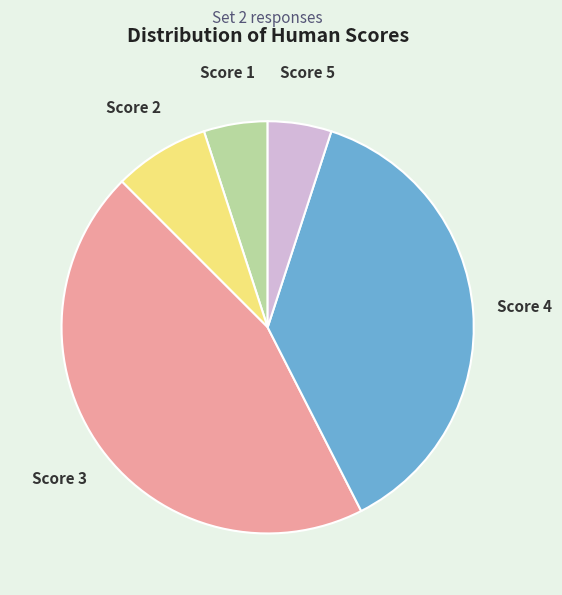

Is there a majority slice in this chart?

No